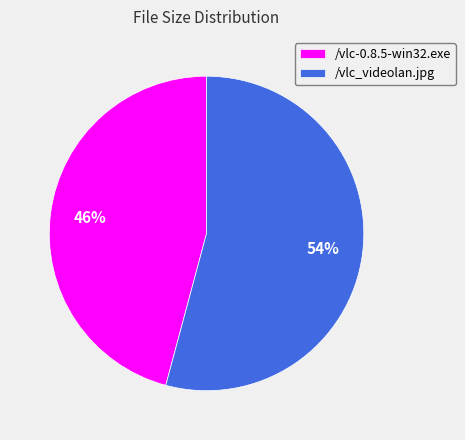

Does any single category account for the majority?

Yes